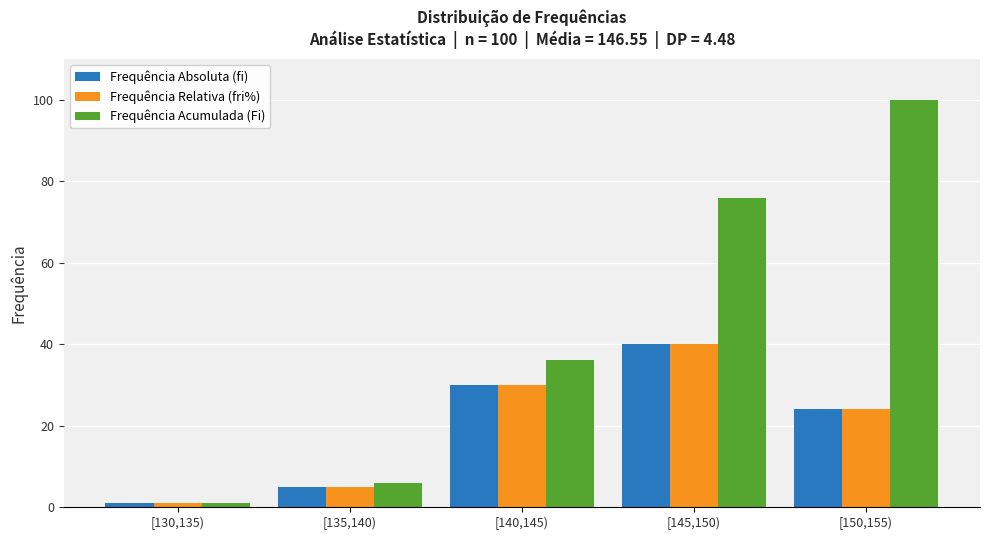

Reading right to left, list all the values displayed in this chart.

Frequência Absoluta (fi): 24	40	30	5	1
Frequência Relativa (fri%): 24	40	30	5	1
Frequência Acumulada (Fi): 100	76	36	6	1